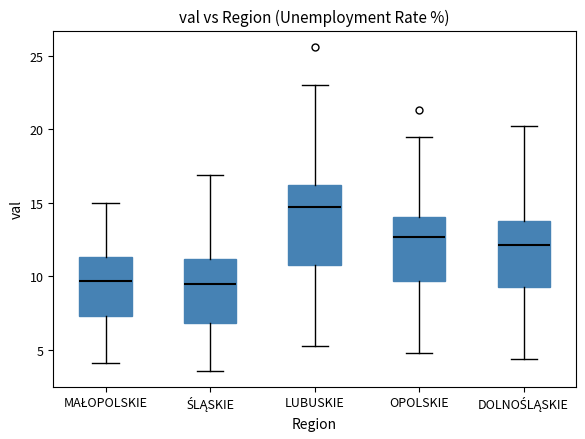

Reading left to right, read every box against the y-axis: the position of its median line, the range the box covers, and the ends of its whiskers. The values are not printed on the chart, so give them approximately, as read against the axis.

MAŁOPOLSKIE: median 9.5, box 7.5 to 11.5, whiskers 4.0 to 15.0
ŚLĄSKIE: median 9.5, box 7.0 to 11.0, whiskers 3.5 to 17.0
LUBUSKIE: median 14.5, box 11.0 to 16.0, whiskers 5.5 to 23.0
OPOLSKIE: median 12.5, box 9.5 to 14.0, whiskers 5.0 to 19.5
DOLNOŚLĄSKIE: median 12.0, box 9.5 to 14.0, whiskers 4.5 to 20.0